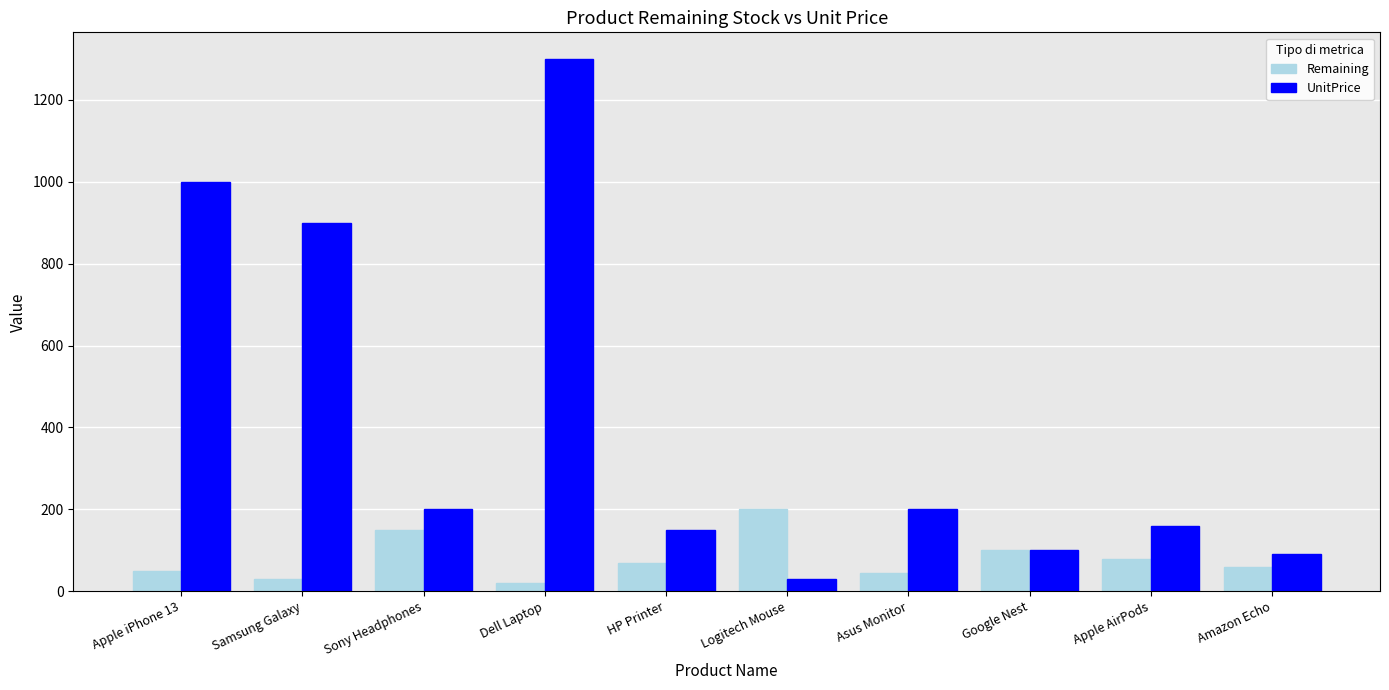

What is the label of the 2nd bar from the right?

Apple AirPods